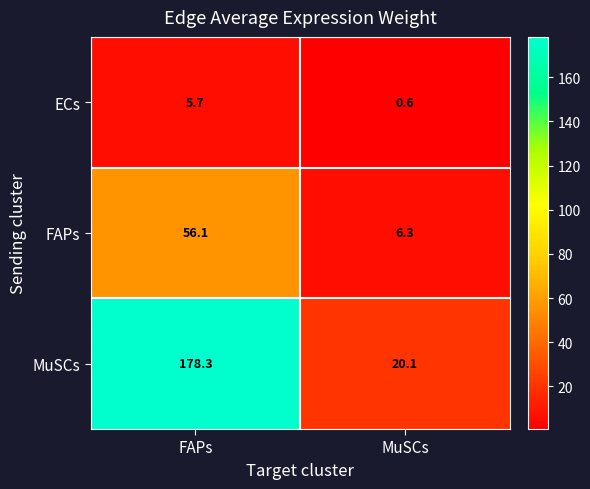

At which label is MuSCs closest to 99?

MuSCs